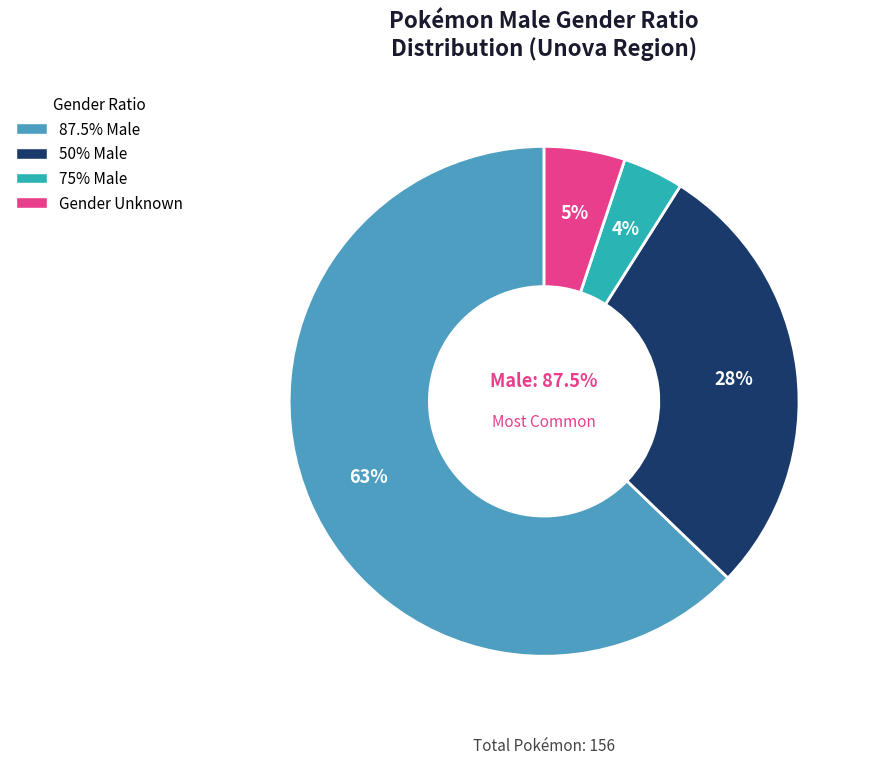

Is it true that N/A is 1% of the pie?

False